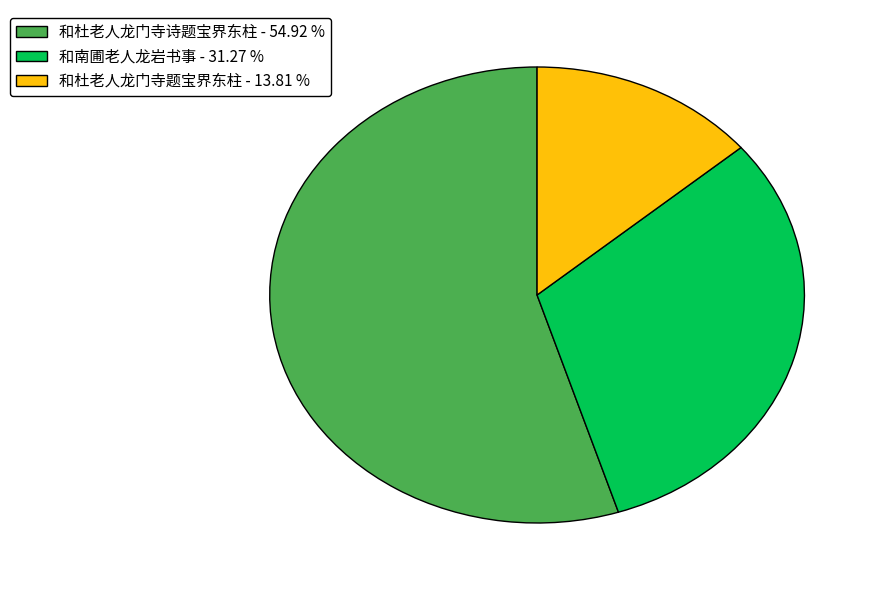

Is there any slice that represents more than half of the pie?

Yes